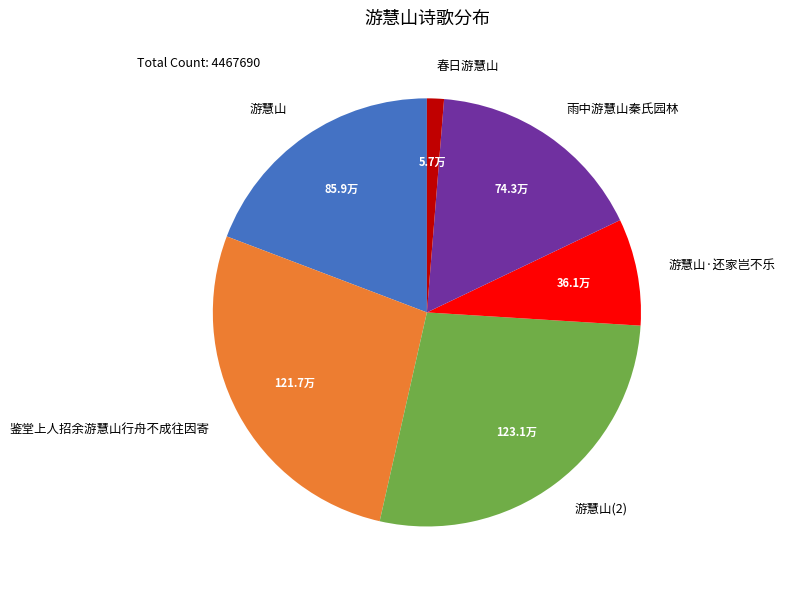

Is it true that 雨中游慧山秦氏园林 is 3% of the pie?

False